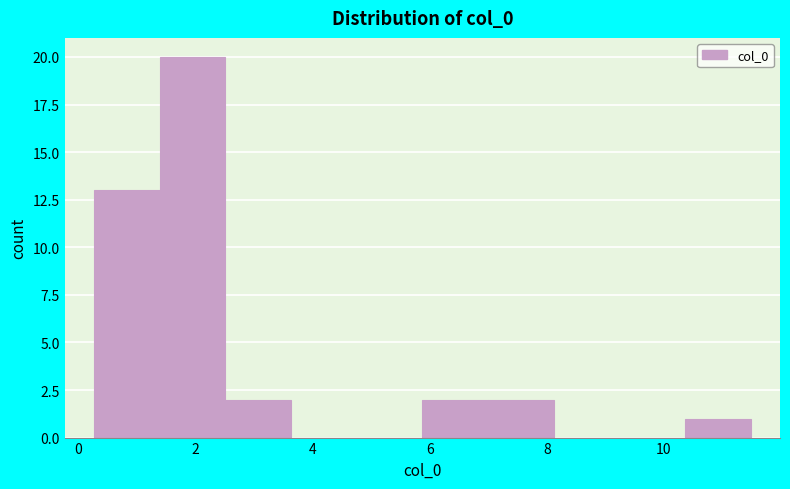

What is the height of the bar covering 0.2 to 1.4 on the x-axis? Neither the bar edges nor the heights are printed on the chart, so give them approximately, as read against the axes.

13